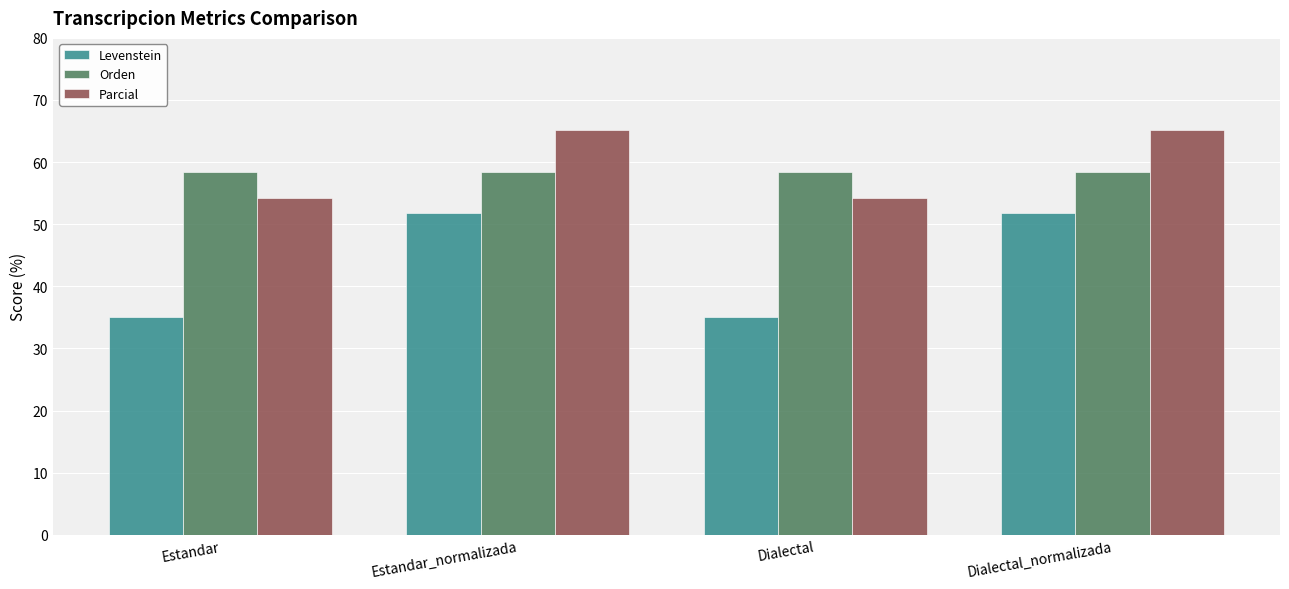

Which series has the largest range (max minus min)?

Levenstein